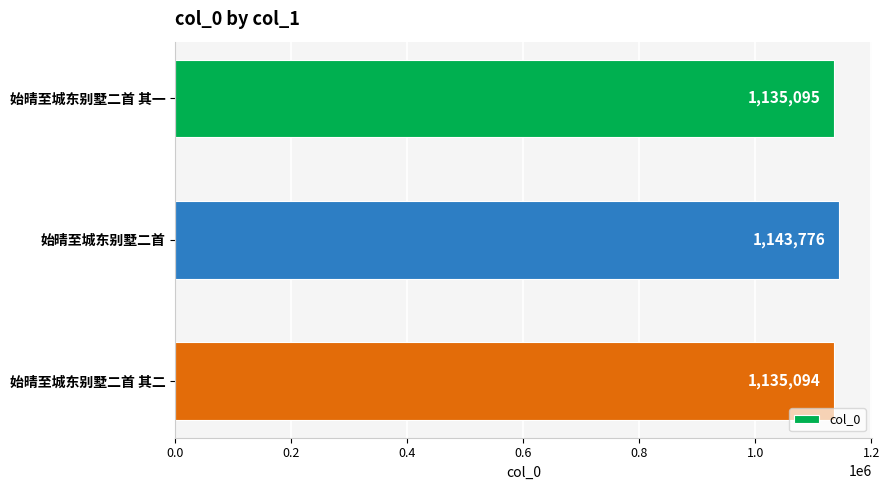

Reading top to bottom, what are all the values shown in this chart?

1135095	1143776	1135094